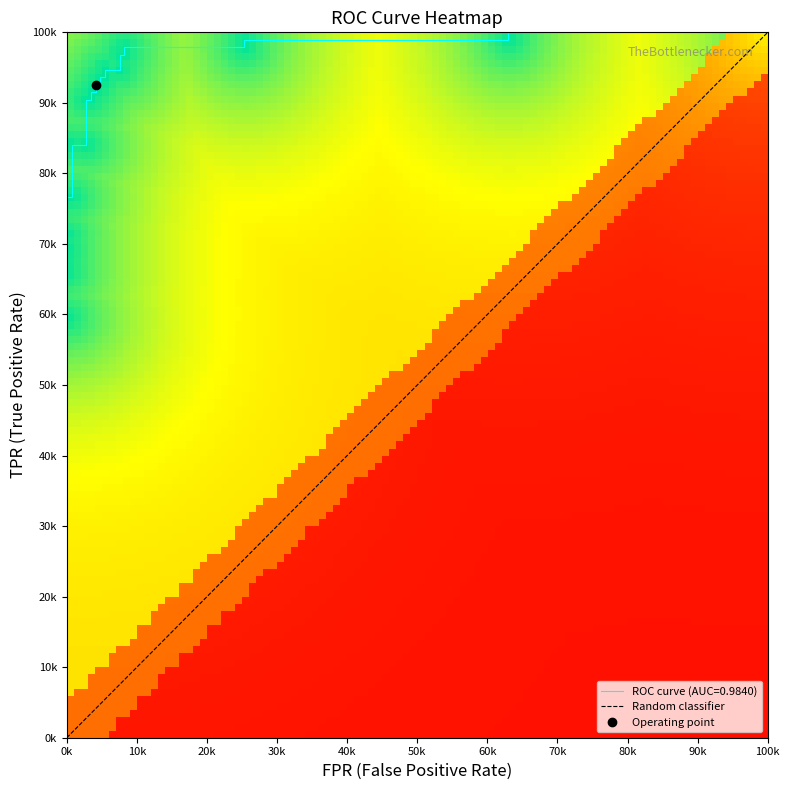

What is the spread (max minus min) of values at 16?

0.9